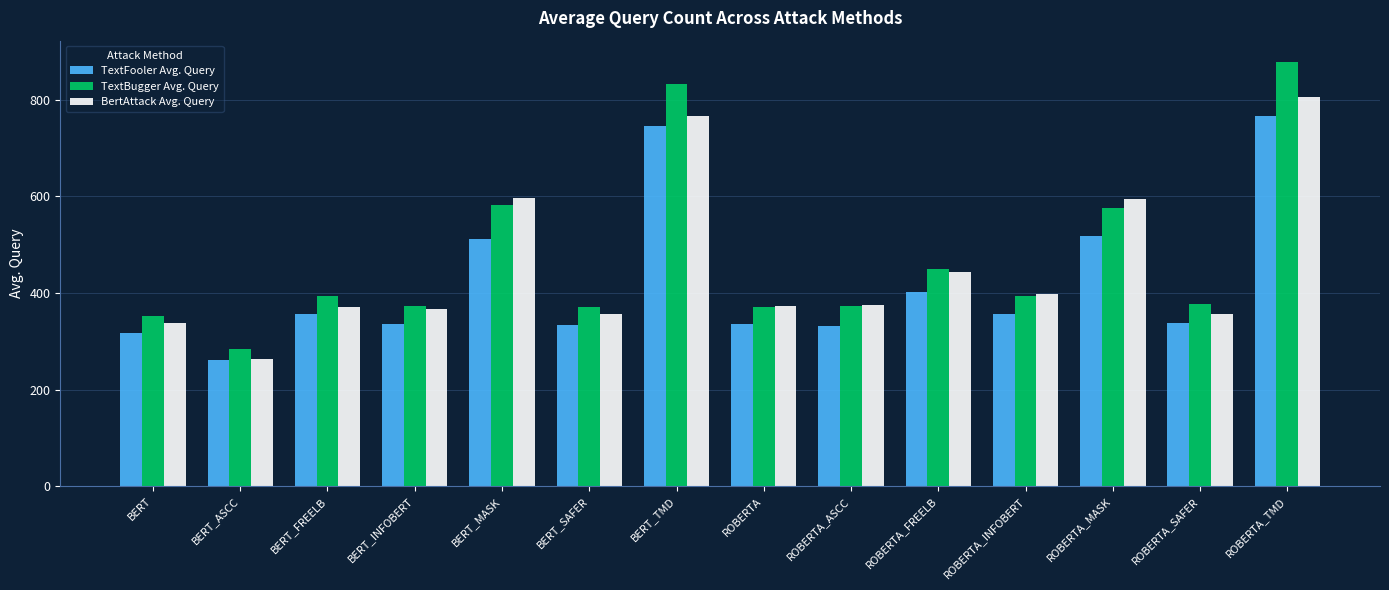

What is the label of the 6th bar from the left?

BERT_SAFER